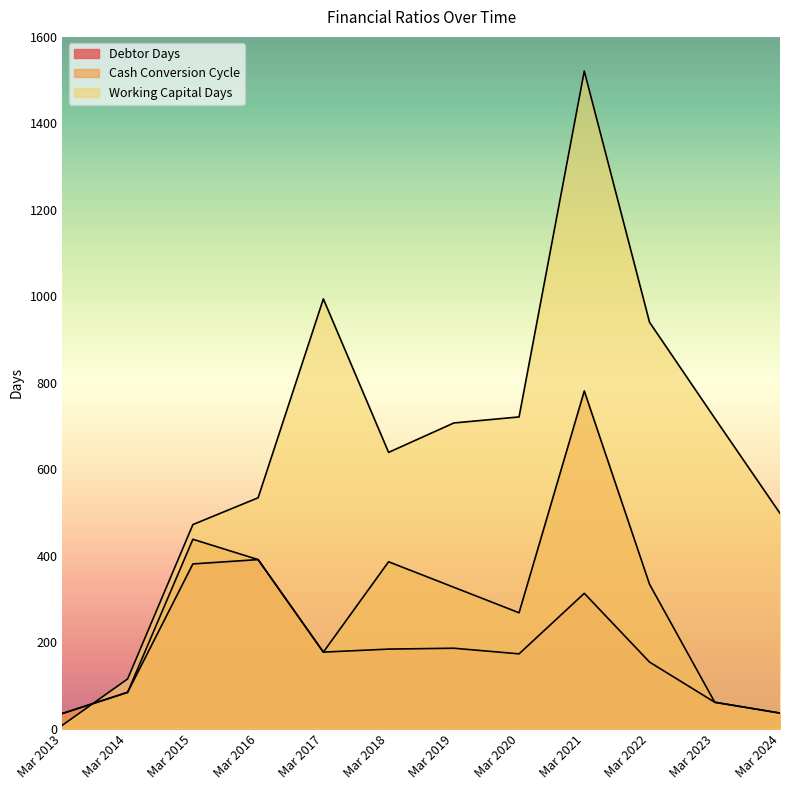

The Debtor Days series shows 126 at Mar 2014. True or false?

False